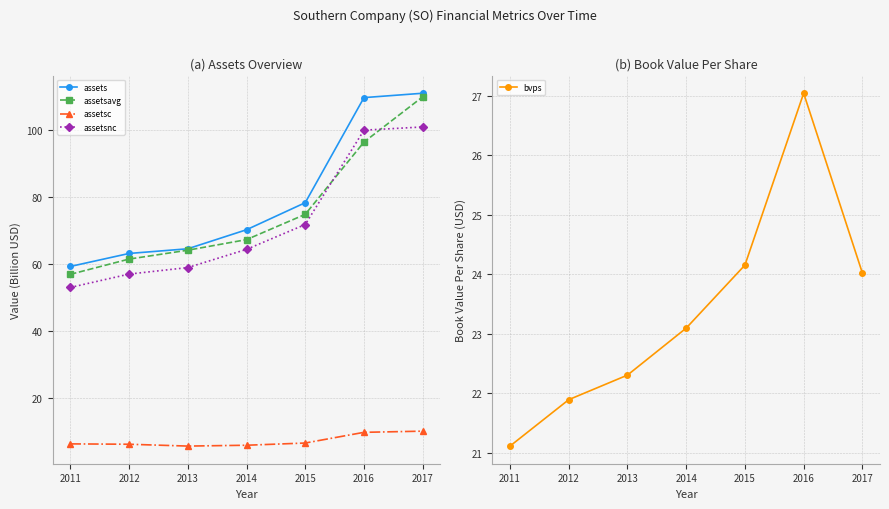

How many lines are shown in the chart?

5